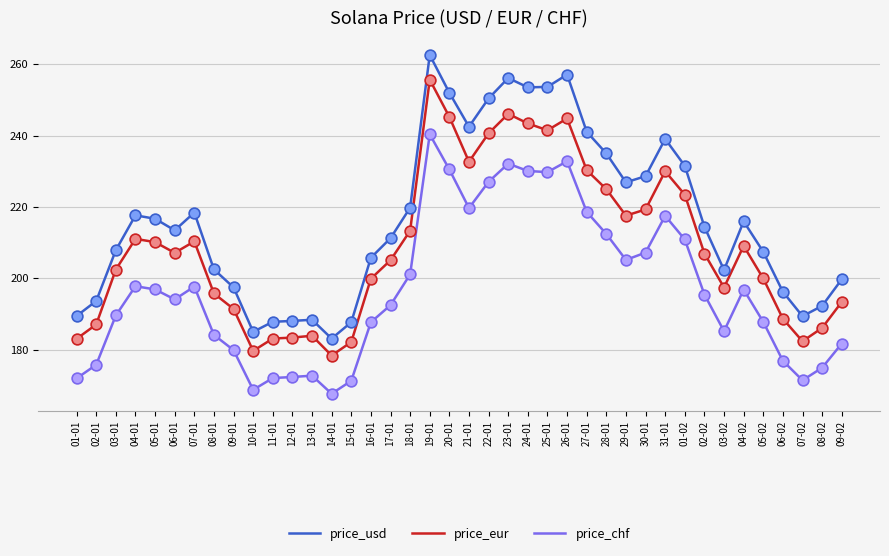

Which series has the largest total across all categories?

price_usd